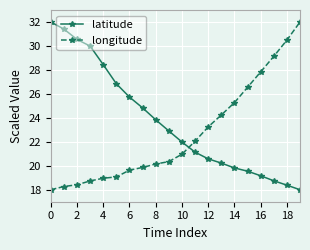

What is the value of the longitude point at the 9th from the left?

20.1